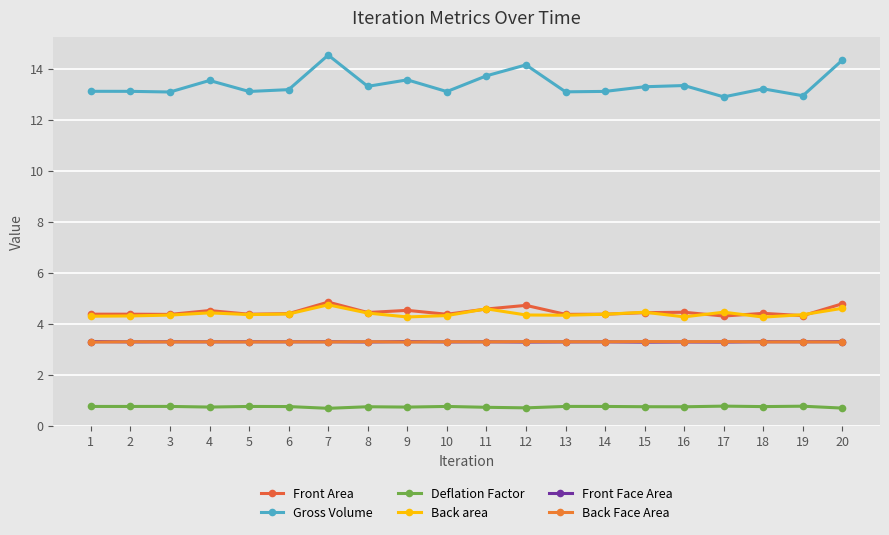

Is it true that Deflation Factor equals 1.3 at 1?

False